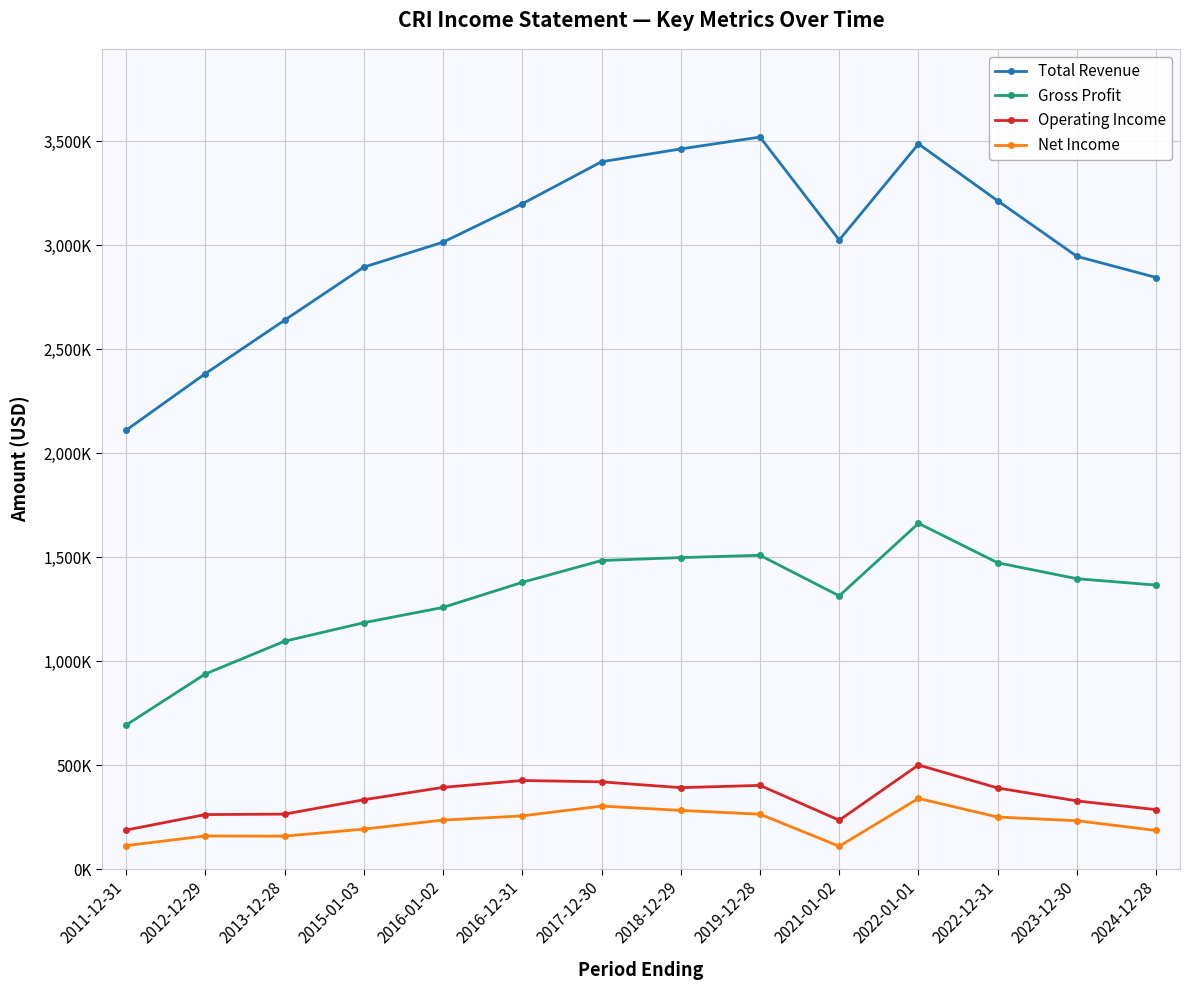

What is the total value across all series at 2011-12-31?

3102300